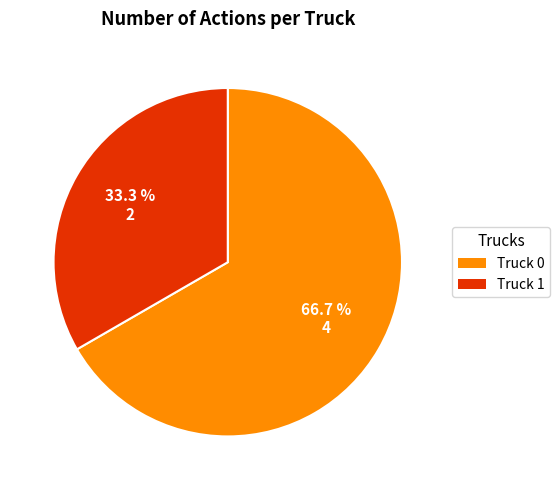

To the nearest percent, what portion does Truck 1 represent?

33%